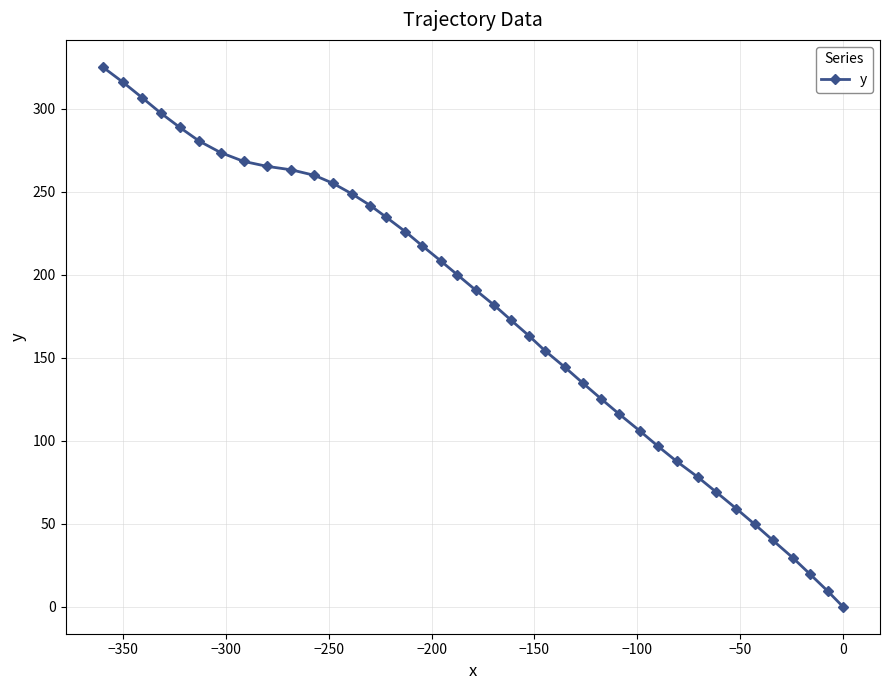

What is the difference between the maximum and minimum values?

325.1